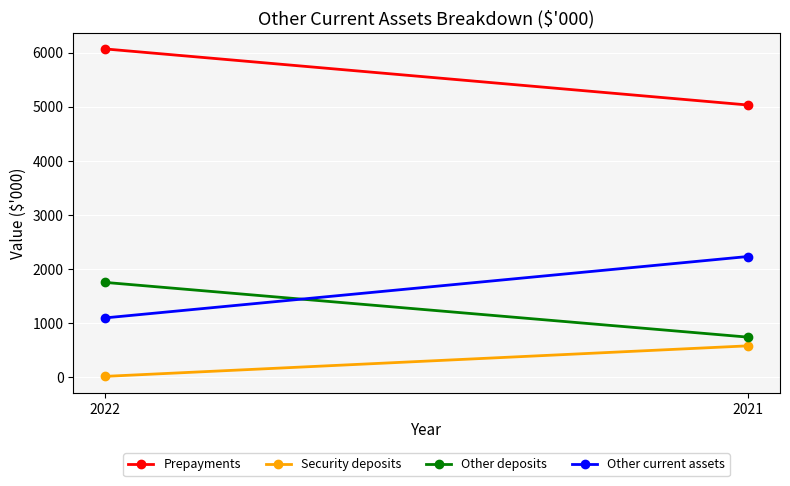

Which label corresponds to the largest value in the chart?

2022